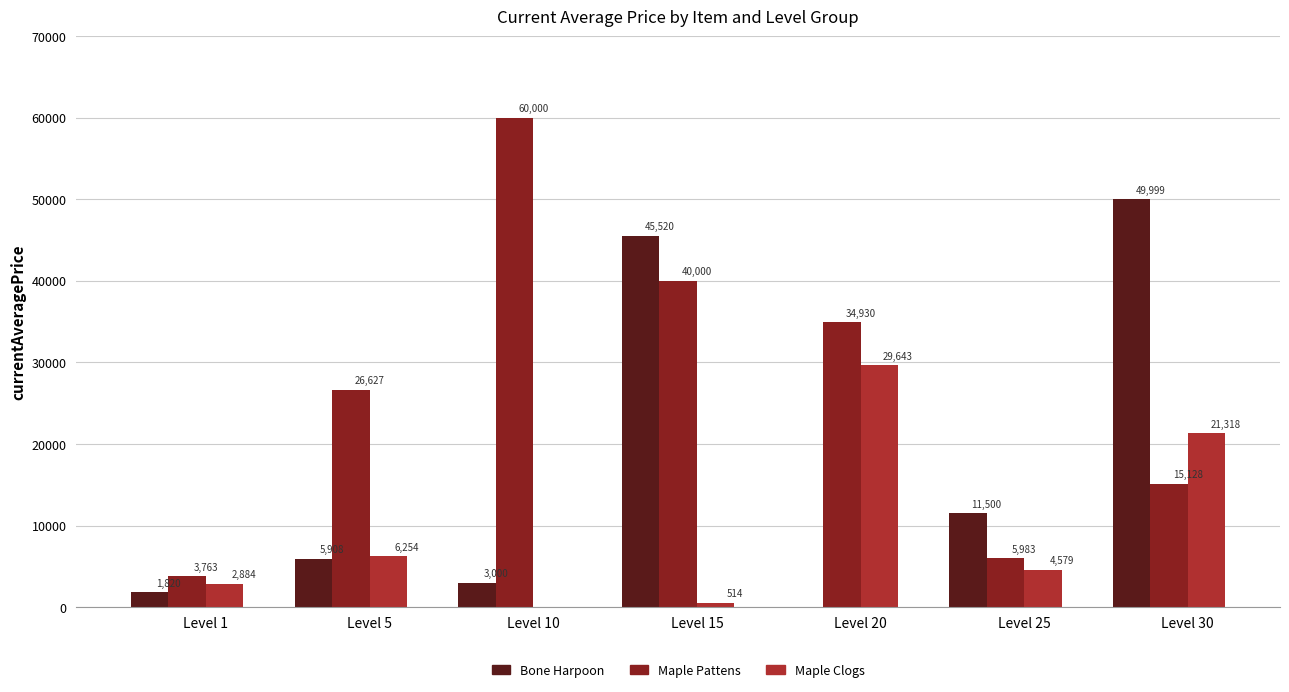

What is the sum of the Maple Pattens values at Level 25 and Level 1?

9746.0